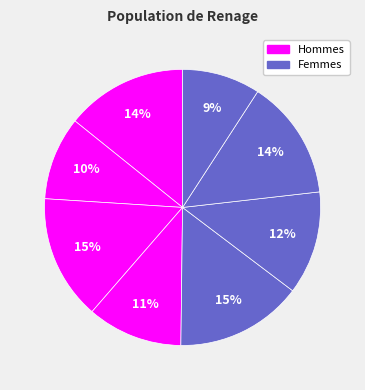

Count the number of slices in the pie.

8